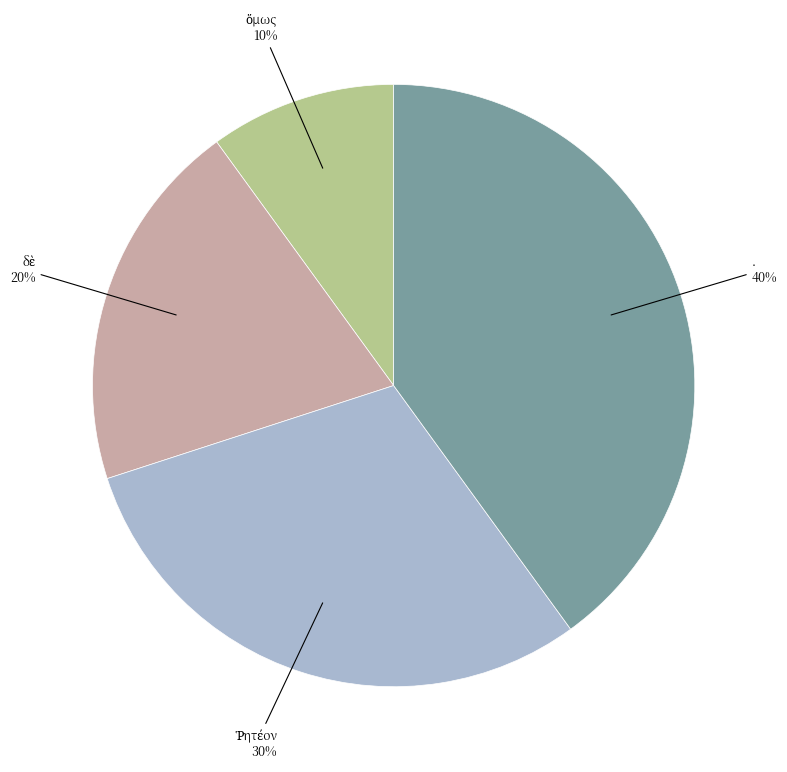

To the nearest percent, what is the average slice percentage?

25%